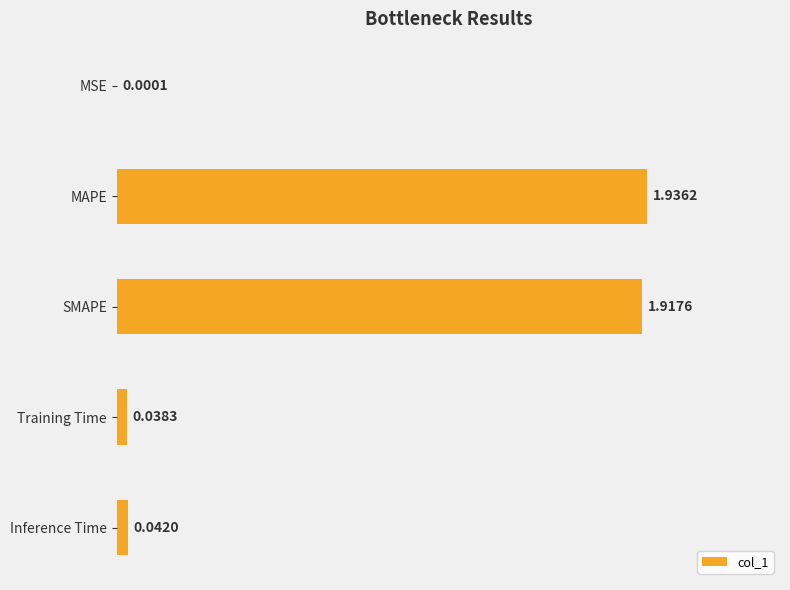

At which label is the value closest to 0?

MSE